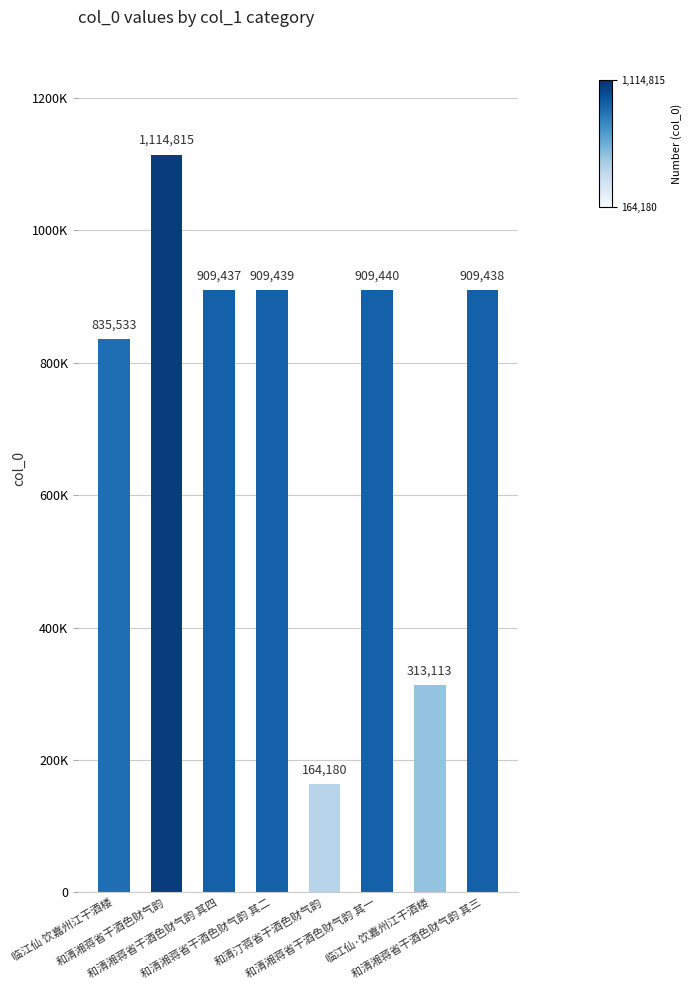

Reading left to right, extract all data points from this chart.

835533	1114815	909437	909439	164180	909440	313113	909438